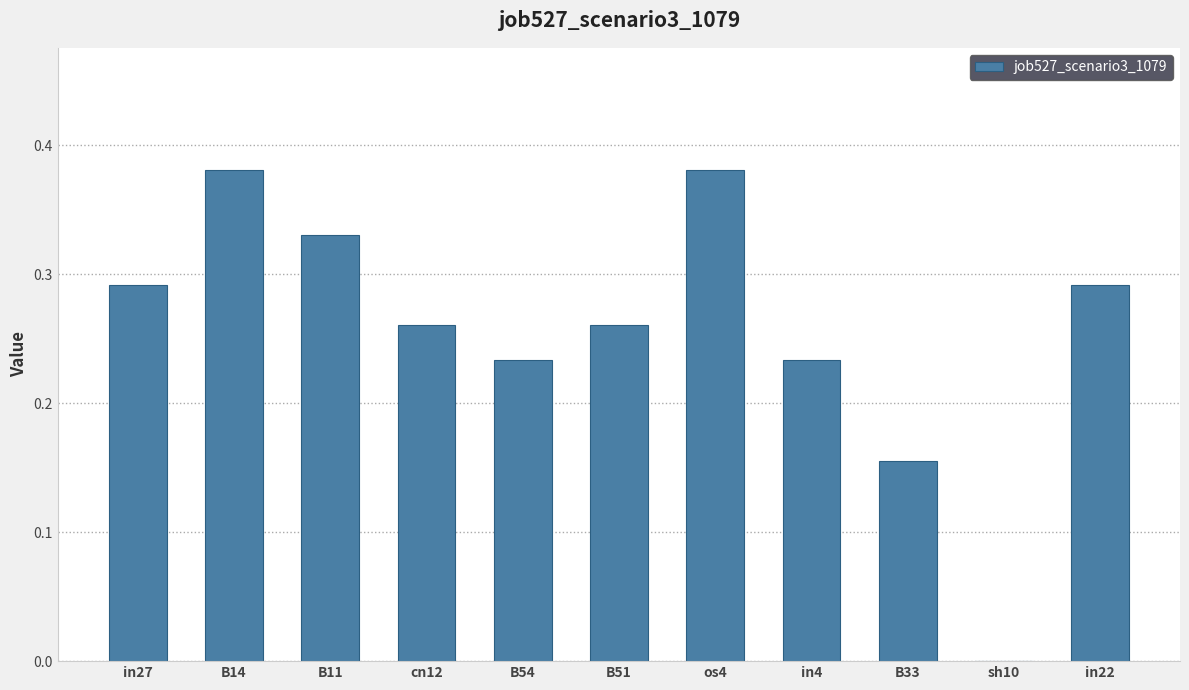

What is the sum of all values?

2.8